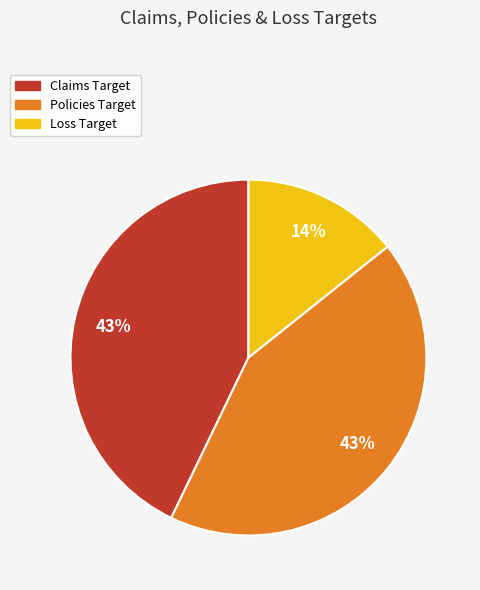

Between Loss Target and Claims Target, which is larger?

Claims Target